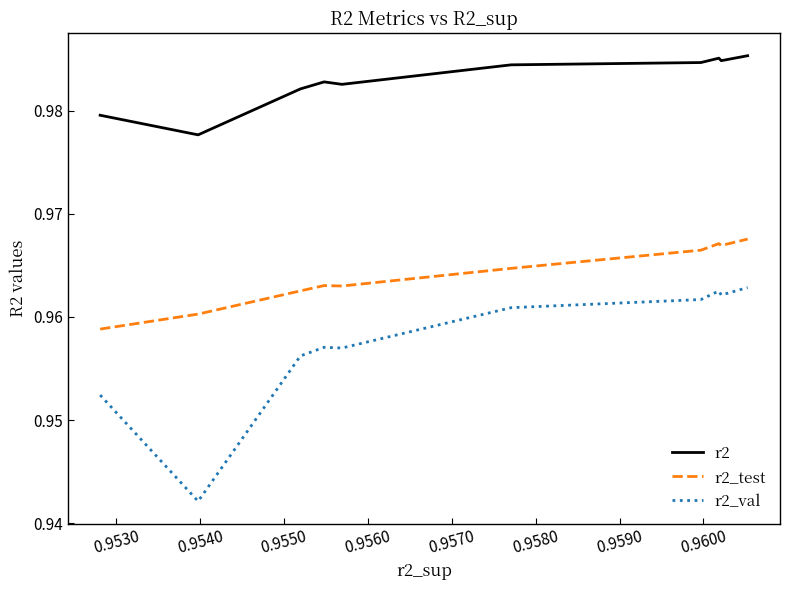

How many distinct data groups are displayed?

3